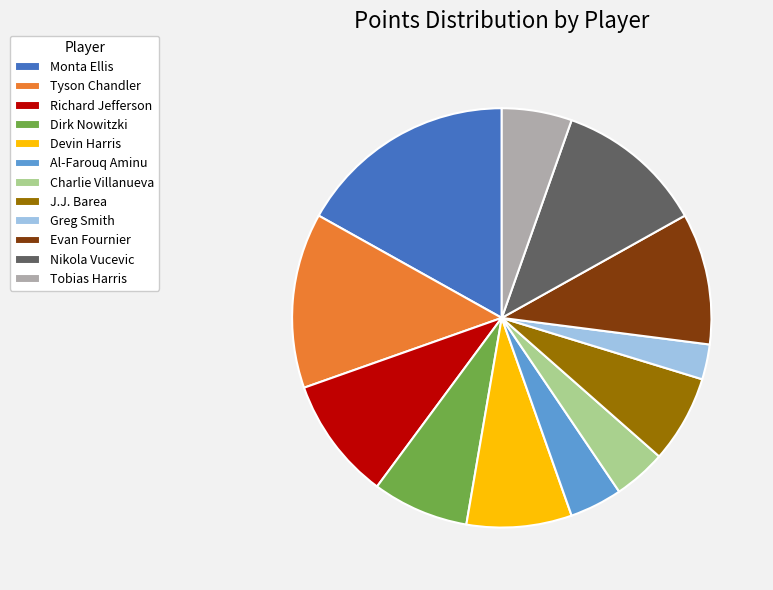

Combined, do Dirk Nowitzki and Greg Smith account for over 50%?

No